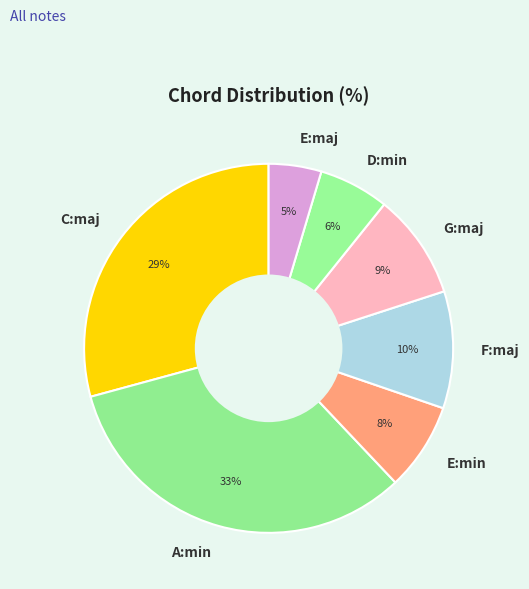

To the nearest percent, what portion does C:maj represent?

29%